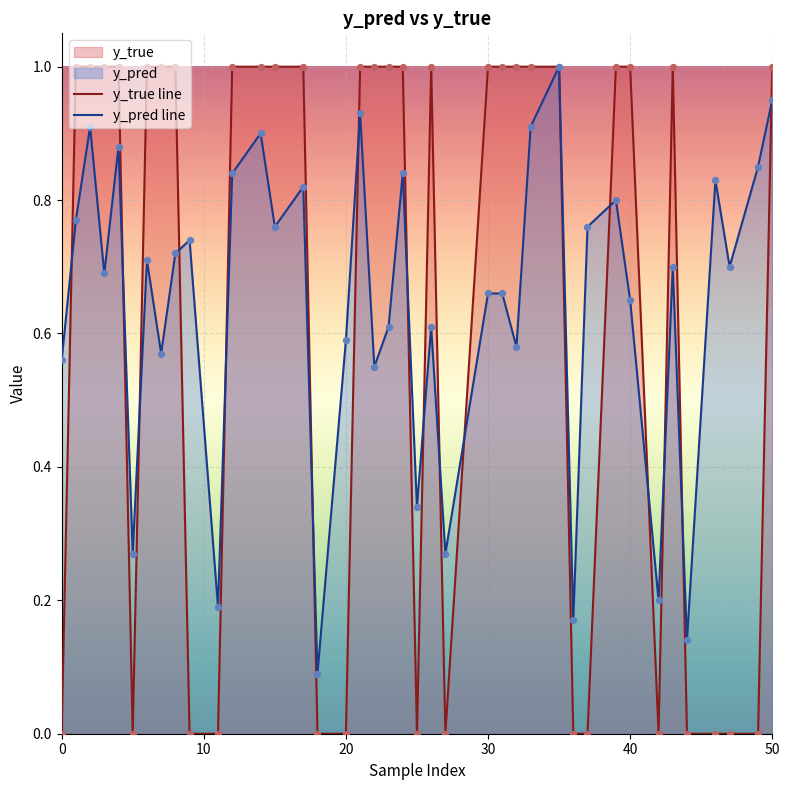

Which series reaches the minimum Y coordinate?

y_true line